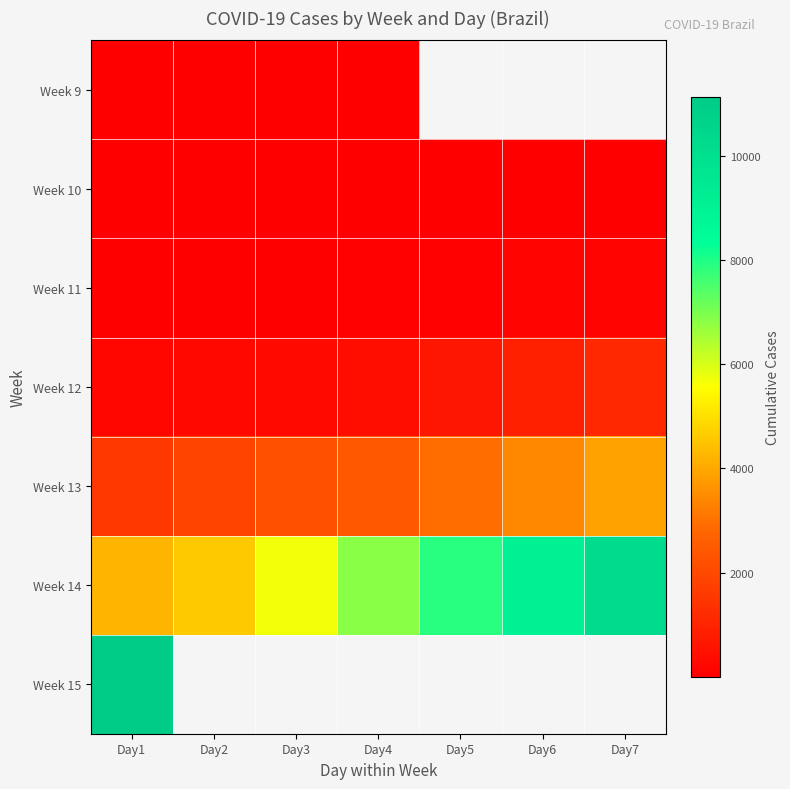

At how many categories does at least one series exceed 4226?

7